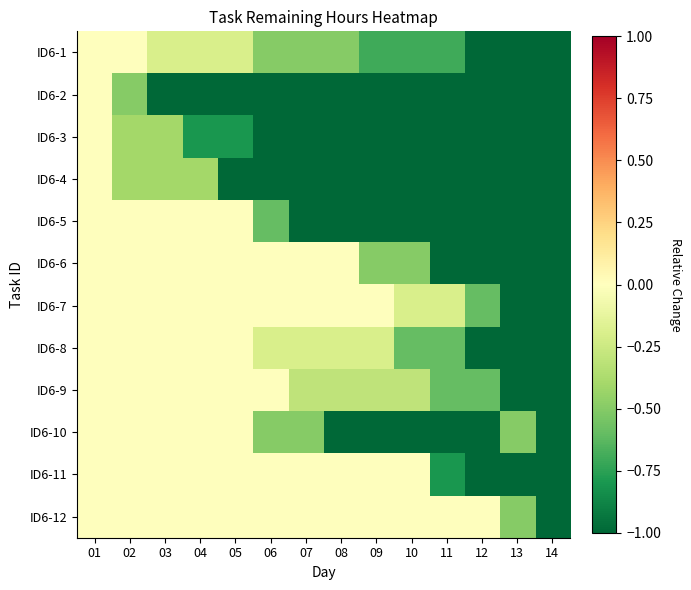

Reading right to left, extract all data points from this chart.

ID6-1: 14=-1.0	13=-1.0	12=-1.0	11=-0.7	10=-0.7	09=-0.7	08=-0.5	07=-0.5	06=-0.5	05=-0.2	04=-0.2	03=-0.2	02=0.0	01=0.0
ID6-2: 14=-1.0	13=-1.0	12=-1.0	11=-1.0	10=-1.0	09=-1.0	08=-1.0	07=-1.0	06=-1.0	05=-1.0	04=-1.0	03=-1.0	02=-0.5	01=0.0
ID6-3: 14=-1.0	13=-1.0	12=-1.0	11=-1.0	10=-1.0	09=-1.0	08=-1.0	07=-1.0	06=-1.0	05=-0.8	04=-0.8	03=-0.4	02=-0.4	01=0.0
ID6-4: 14=-1.0	13=-1.0	12=-1.0	11=-1.0	10=-1.0	09=-1.0	08=-1.0	07=-1.0	06=-1.0	05=-1.0	04=-0.4	03=-0.4	02=-0.4	01=0.0
ID6-5: 14=-1.0	13=-1.0	12=-1.0	11=-1.0	10=-1.0	09=-1.0	08=-1.0	07=-1.0	06=-0.6	05=0.0	04=0.0	03=0.0	02=0.0	01=0.0
ID6-6: 14=-1.0	13=-1.0	12=-1.0	11=-1.0	10=-0.5	09=-0.5	08=0.0	07=0.0	06=0.0	05=0.0	04=0.0	03=0.0	02=0.0	01=0.0
ID6-7: 14=-1.0	13=-1.0	12=-0.6	11=-0.2	10=-0.2	09=0.0	08=0.0	07=0.0	06=0.0	05=0.0	04=0.0	03=0.0	02=0.0	01=0.0
ID6-8: 14=-1.0	13=-1.0	12=-1.0	11=-0.6	10=-0.6	09=-0.2	08=-0.2	07=-0.2	06=-0.2	05=0.0	04=0.0	03=0.0	02=0.0	01=0.0
ID6-9: 14=-1.0	13=-1.0	12=-0.6	11=-0.6	10=-0.3	09=-0.3	08=-0.3	07=-0.3	06=0.0	05=0.0	04=0.0	03=0.0	02=0.0	01=0.0
ID6-10: 14=-1.0	13=-0.5	12=-1.0	11=-1.0	10=-1.0	09=-1.0	08=-1.0	07=-0.5	06=-0.5	05=0.0	04=0.0	03=0.0	02=0.0	01=0.0
ID6-11: 14=-1.0	13=-1.0	12=-1.0	11=-0.8	10=0.0	09=0.0	08=0.0	07=0.0	06=0.0	05=0.0	04=0.0	03=0.0	02=0.0	01=0.0
ID6-12: 14=-1.0	13=-0.5	12=0.0	11=0.0	10=0.0	09=0.0	08=0.0	07=0.0	06=0.0	05=0.0	04=0.0	03=0.0	02=0.0	01=0.0